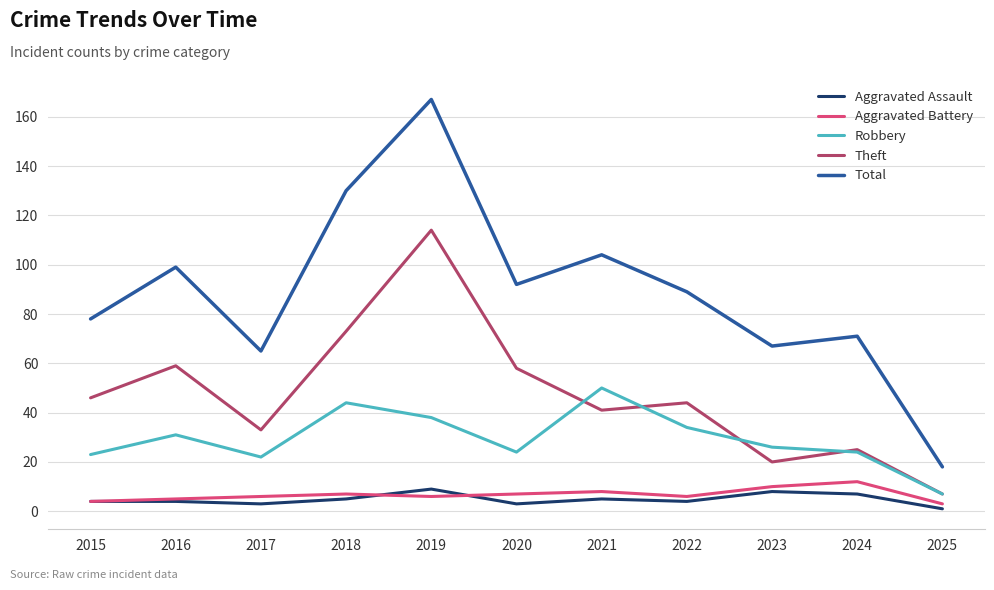

Read the Total value at 2025.

18